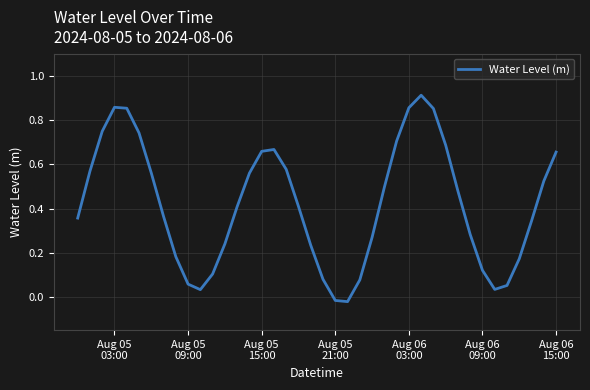

True or false: the data has more than 1 interior local peaks.

True